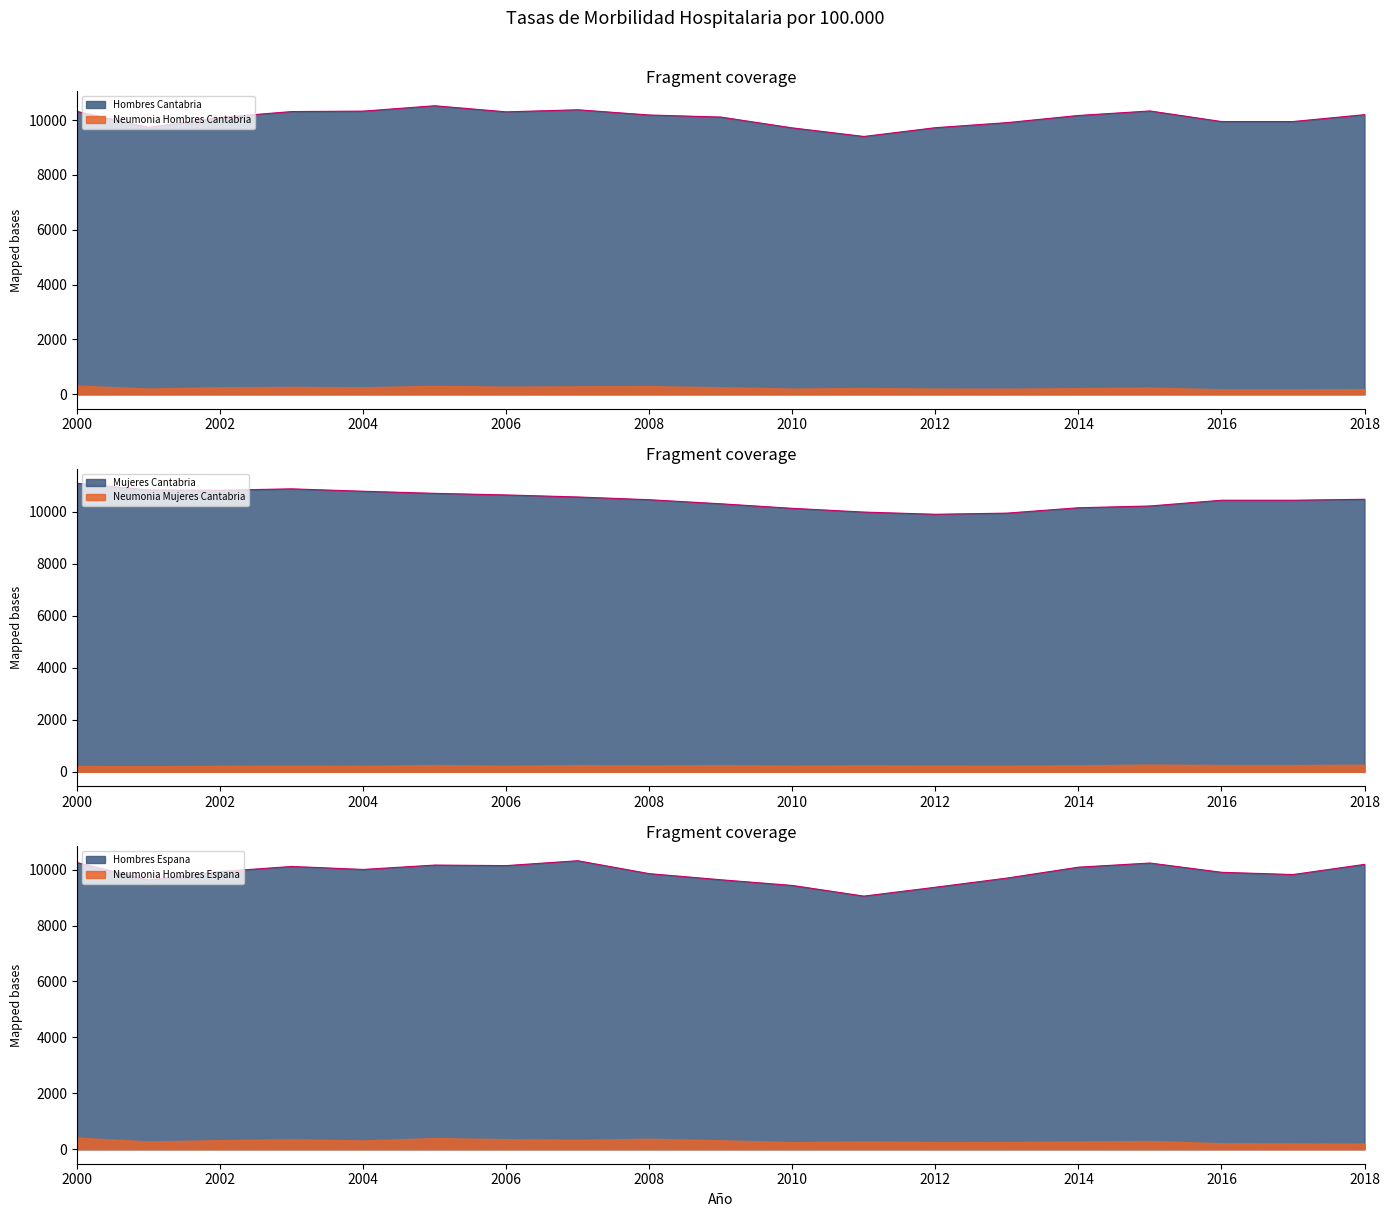

Which series has the largest range (max minus min)?

Hombres Espana